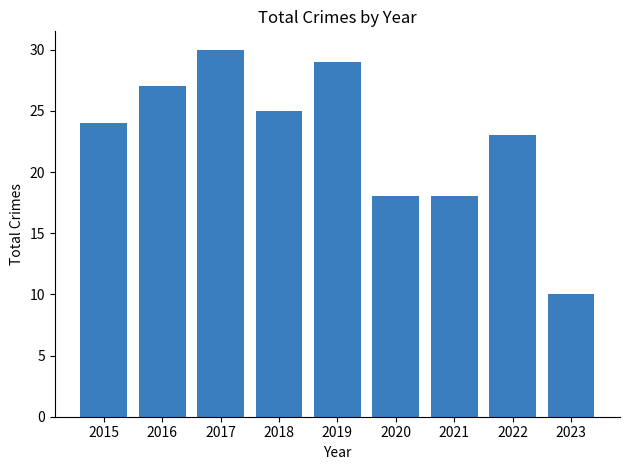

Which category has the lowest value across all series?

2023